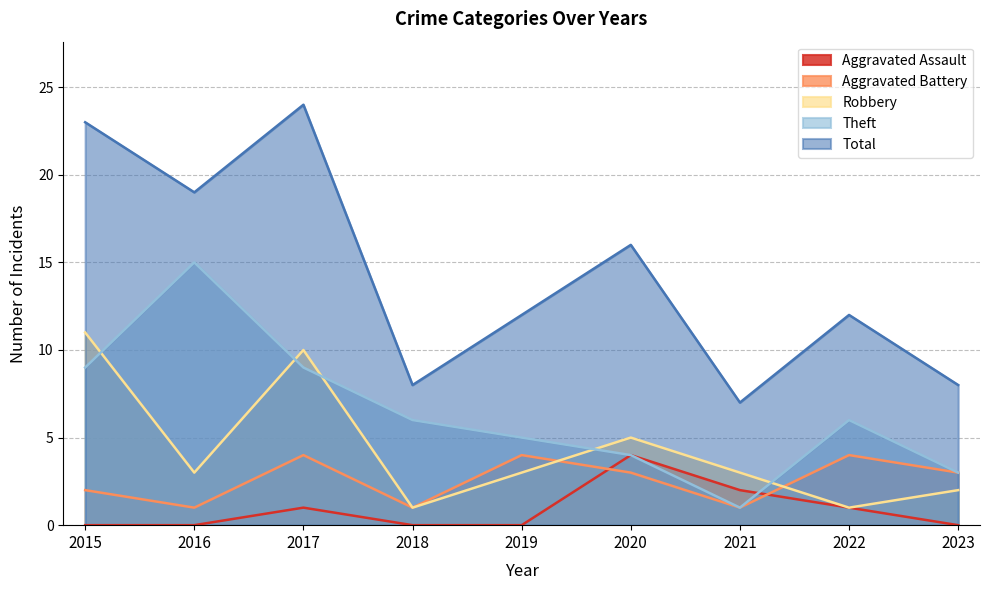

The value of Total at 2018 is 8. True or false?

True